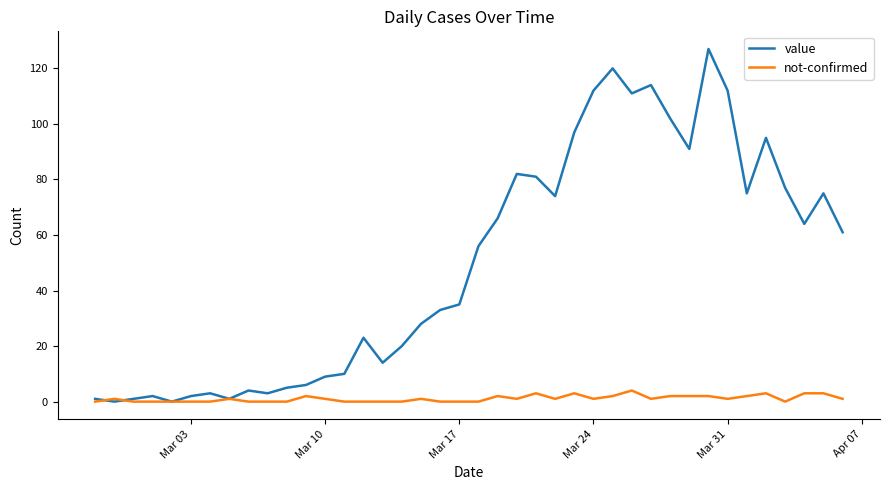

Which series has the largest range (max minus min)?

value